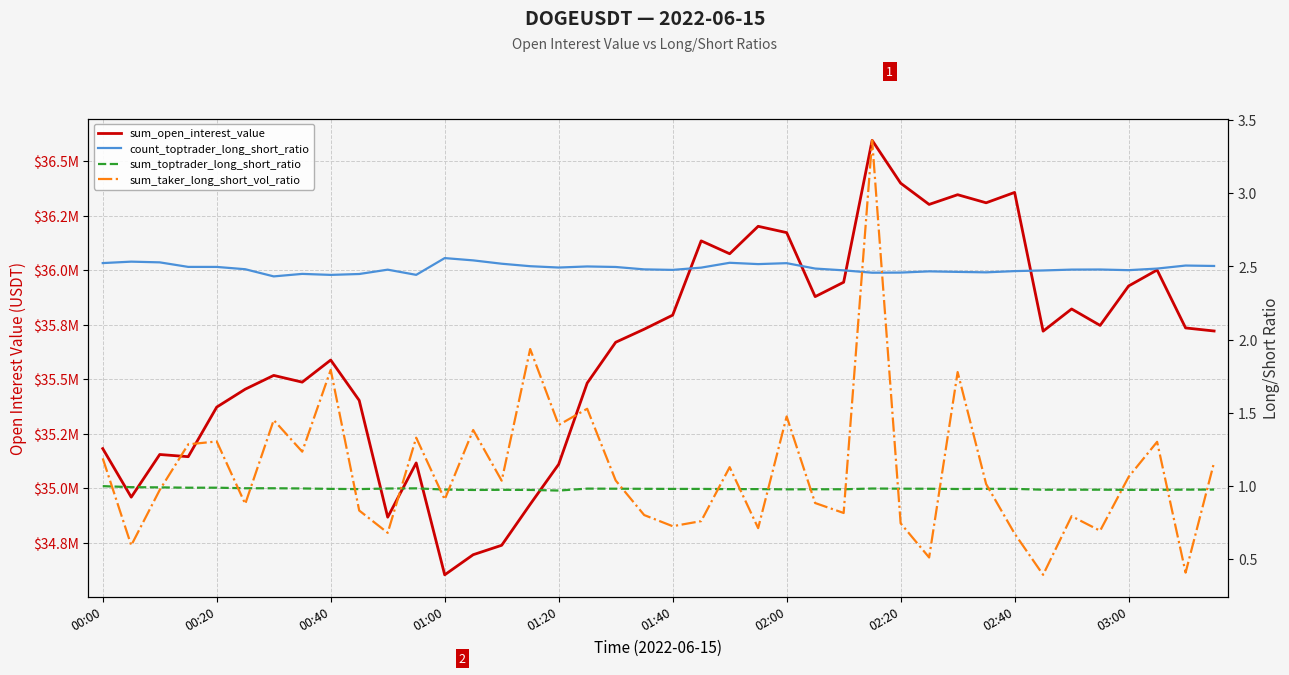

True or false: sum_taker_long_short_vol_ratio has a value of 0.5 at 11.

False